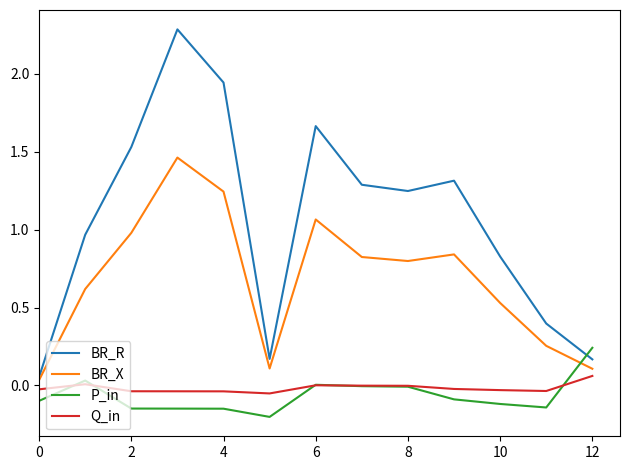

Which series has the largest total across all categories?

BR_R